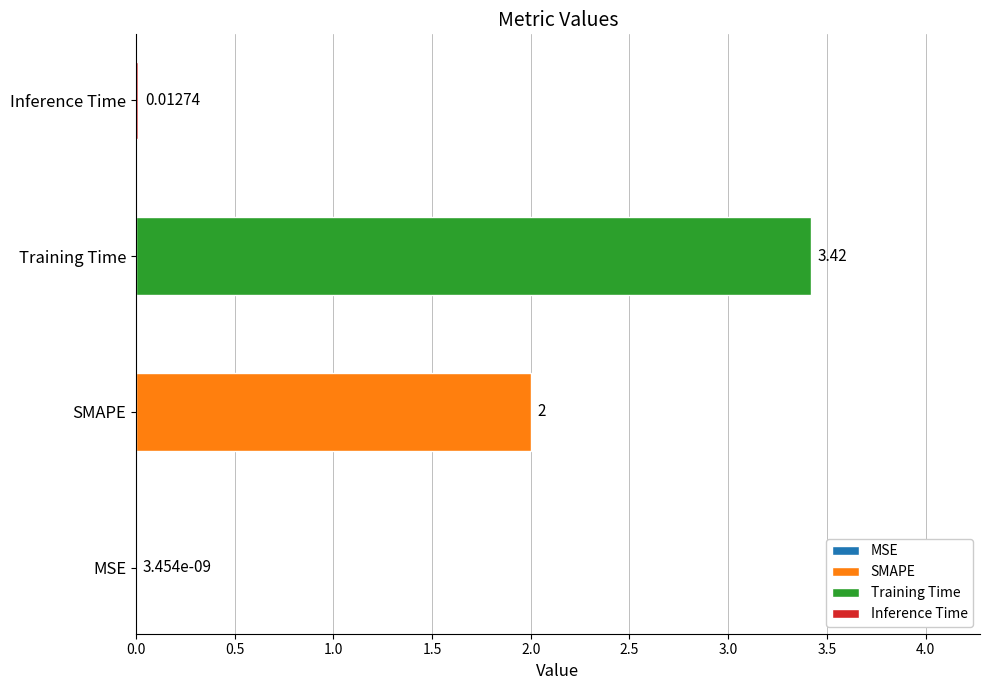

How many bars are there in total?

4